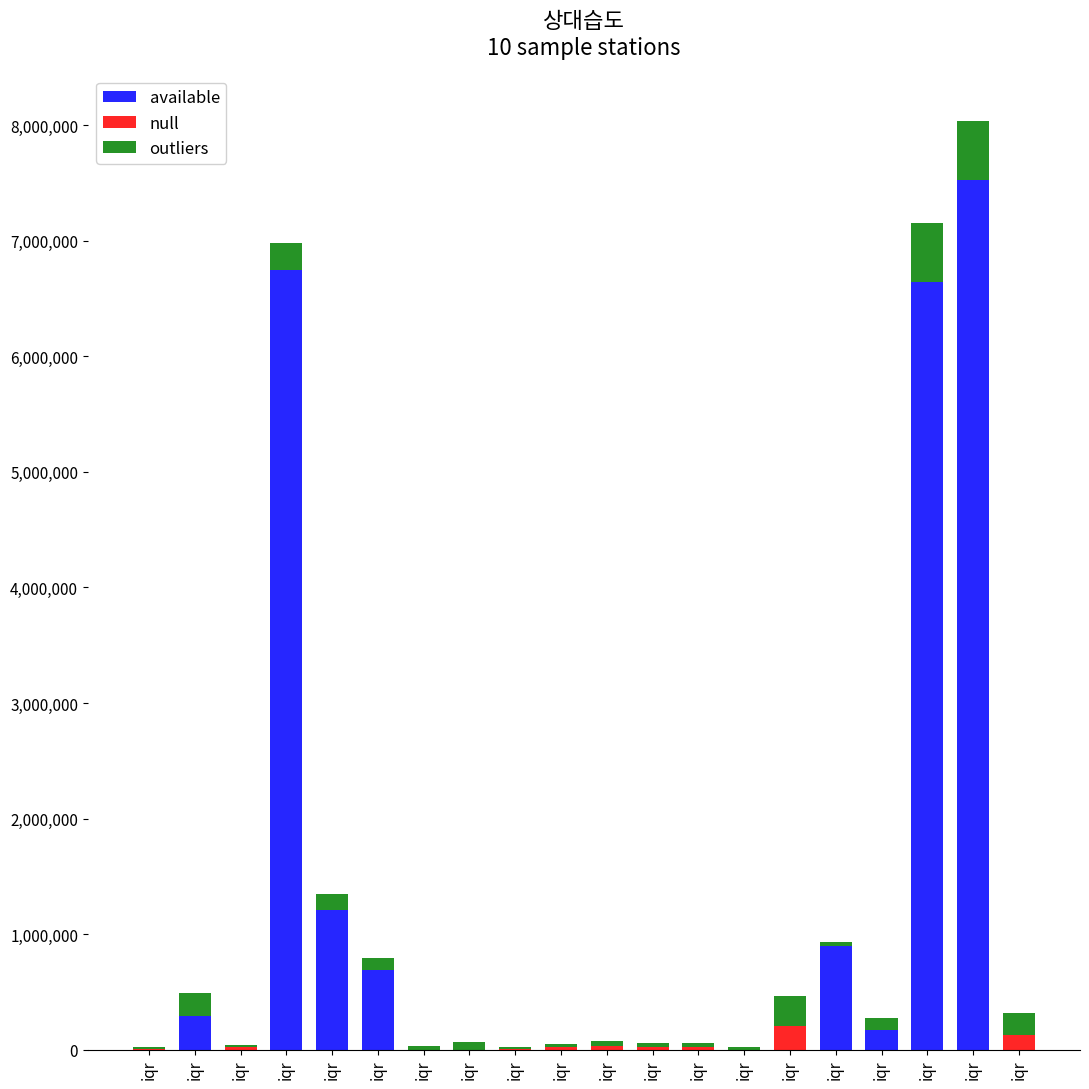

Between iqr and iqr, which is larger?

iqr